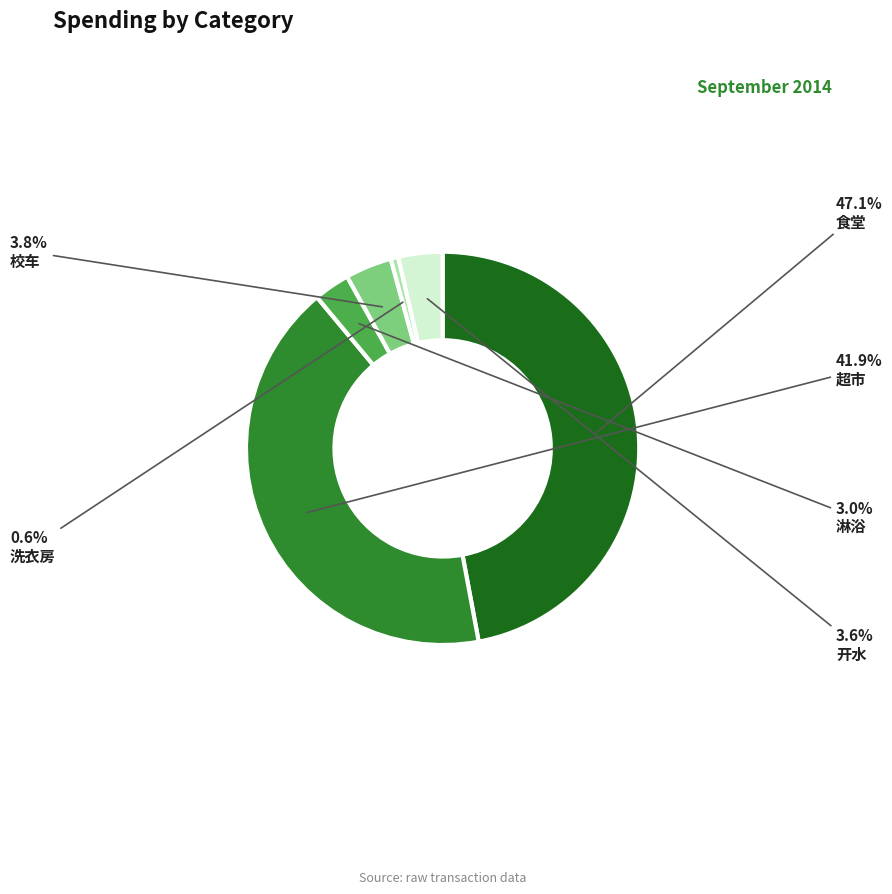

Does any single category account for the majority?

No